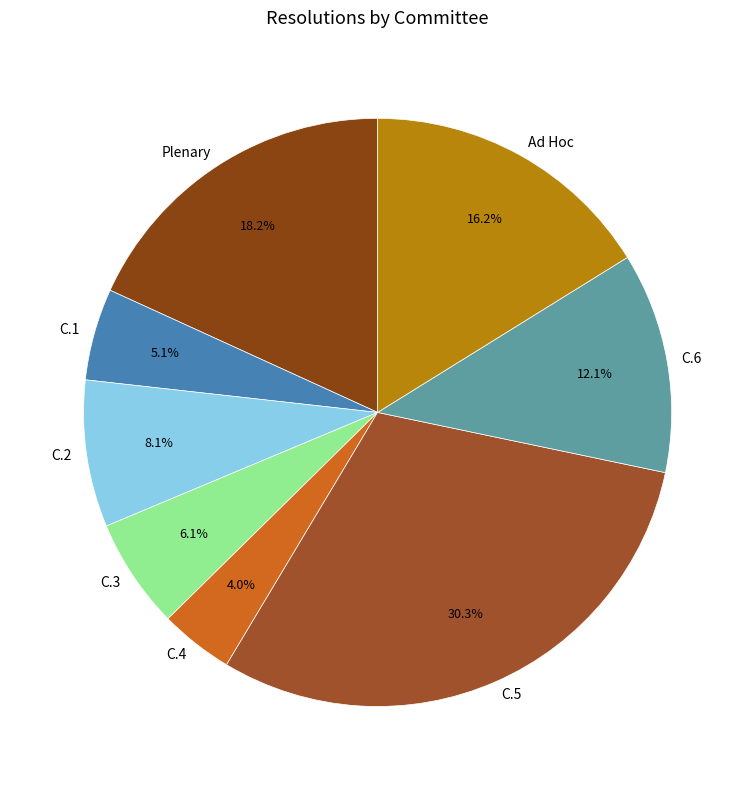

Which slice is the smallest?

C.4